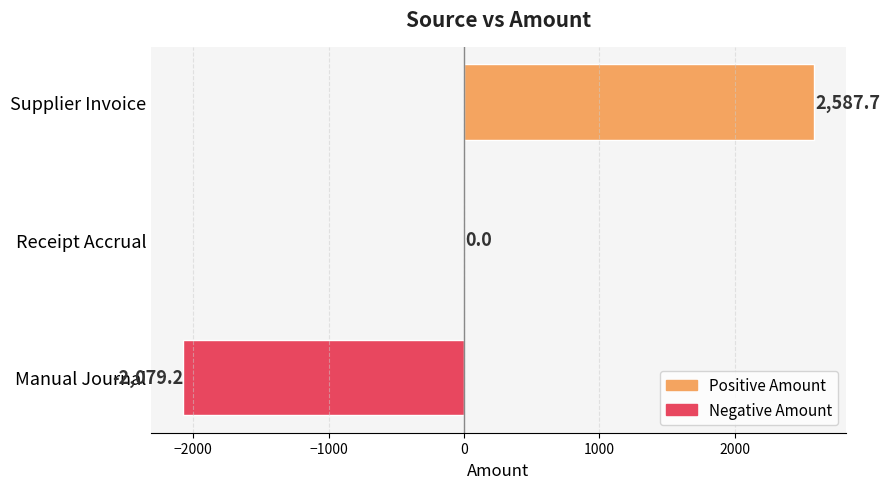

Where is the data nearest to the value 254?

Receipt Accrual